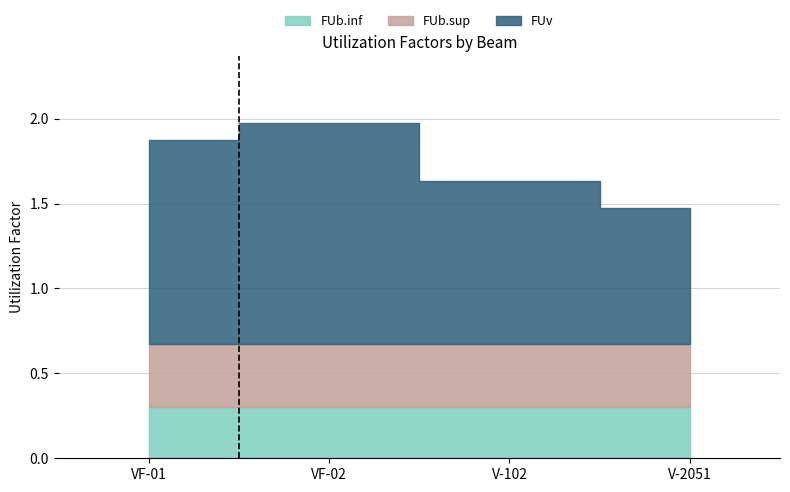

At which label does FUv first exceed 1?

VF-01